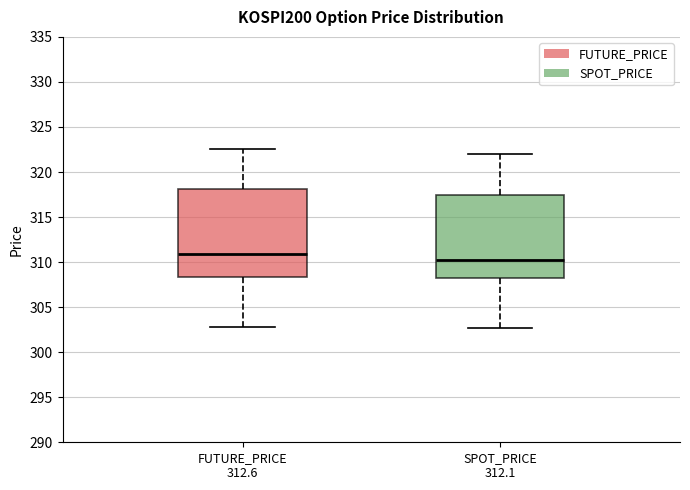

Where does the median line of the box for SPOT_PRICE 312.1 sit on the y-axis? The values are not printed on the chart, so give them approximately, as read against the axis.

310.0